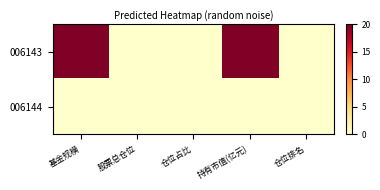

Which series has the largest range (max minus min)?

006143